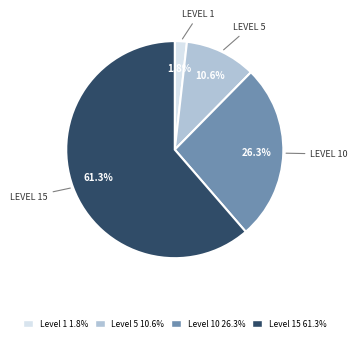

Is there a majority slice in this chart?

Yes